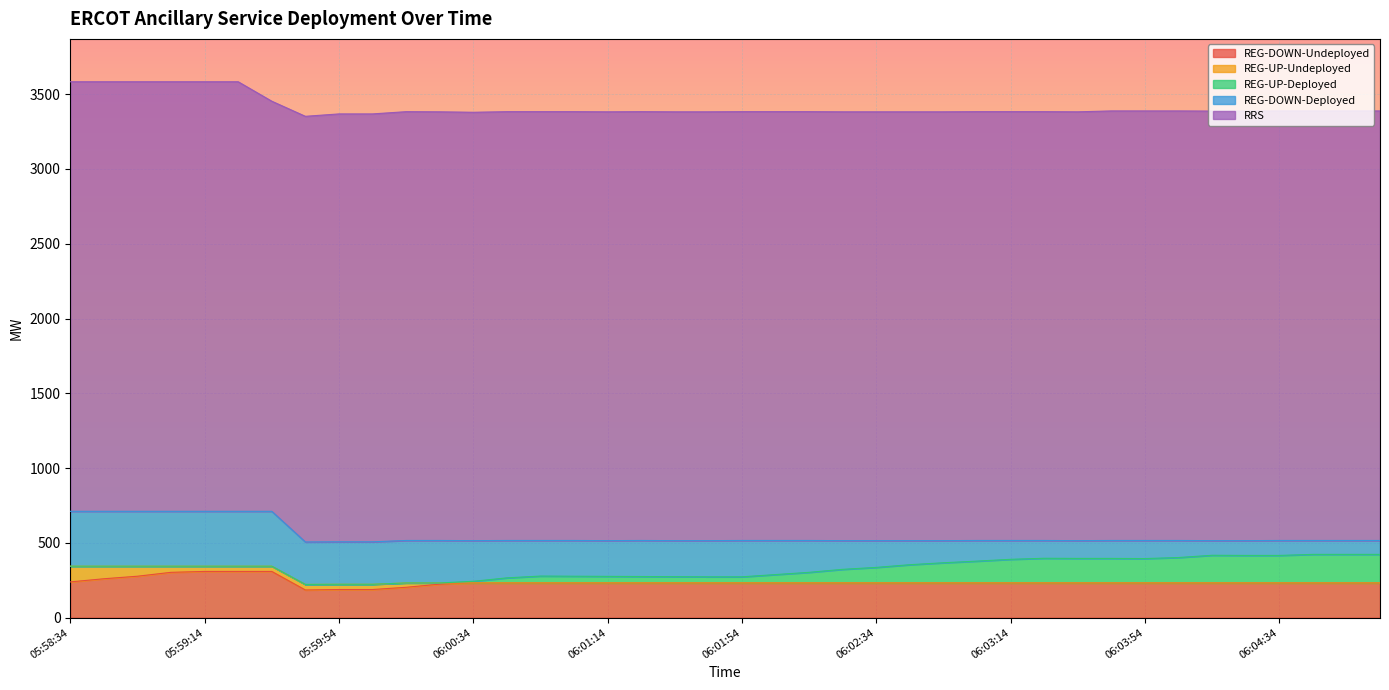

What is the sum of the REG-DOWN-Deployed values at 06:01:34 and 06:02:34?

420